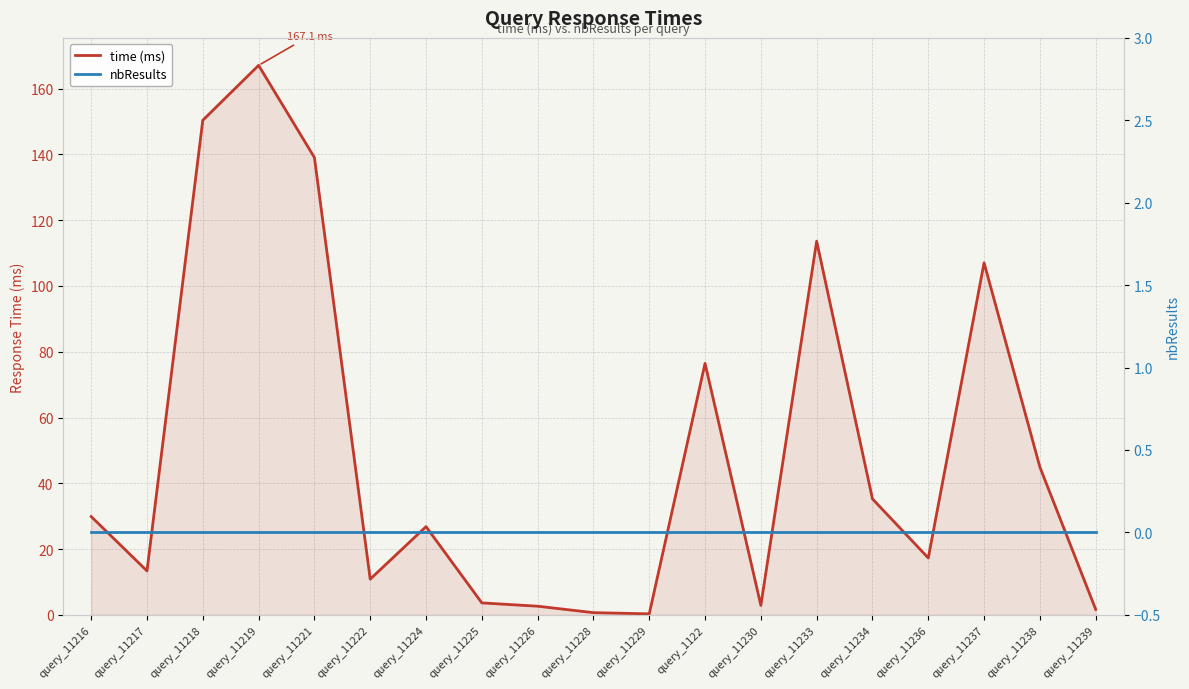

List the series in order of their peak value, lowest first.

nbResults, time (ms)